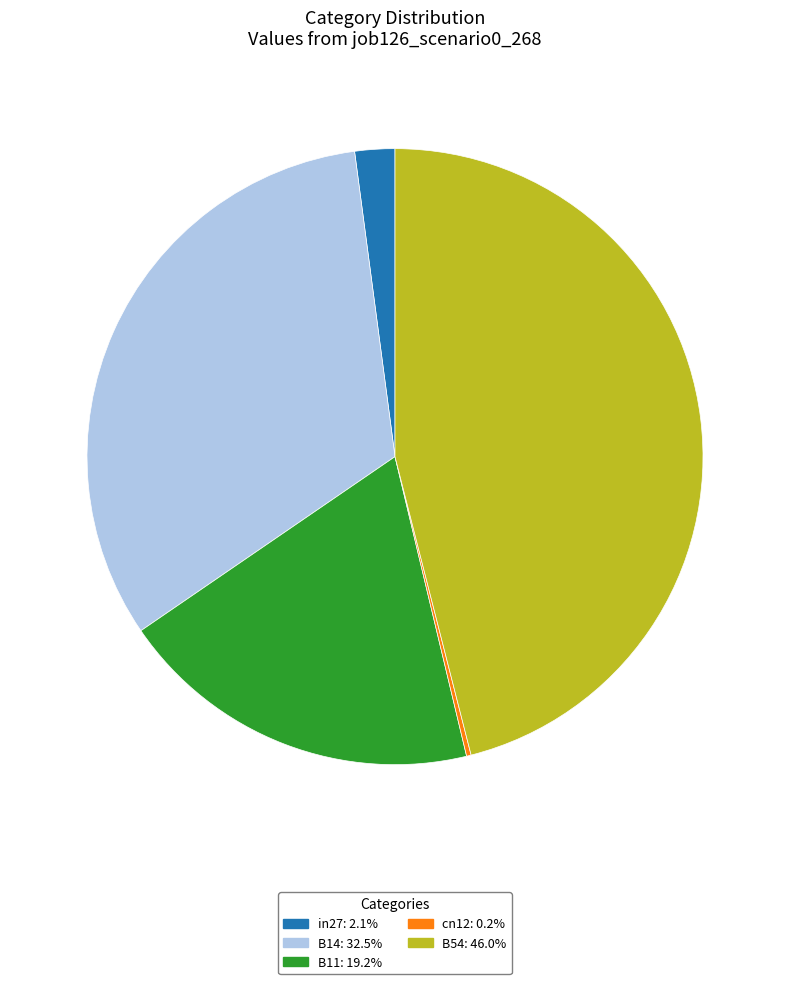

Does B11: 19.2% account for over 50% of the chart?

No